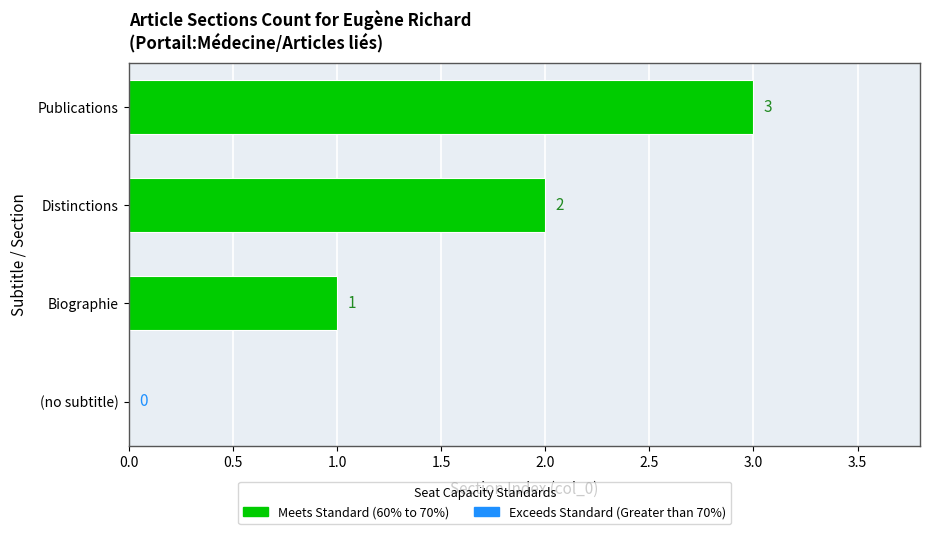

Where is the data nearest to the value 1?

Biographie